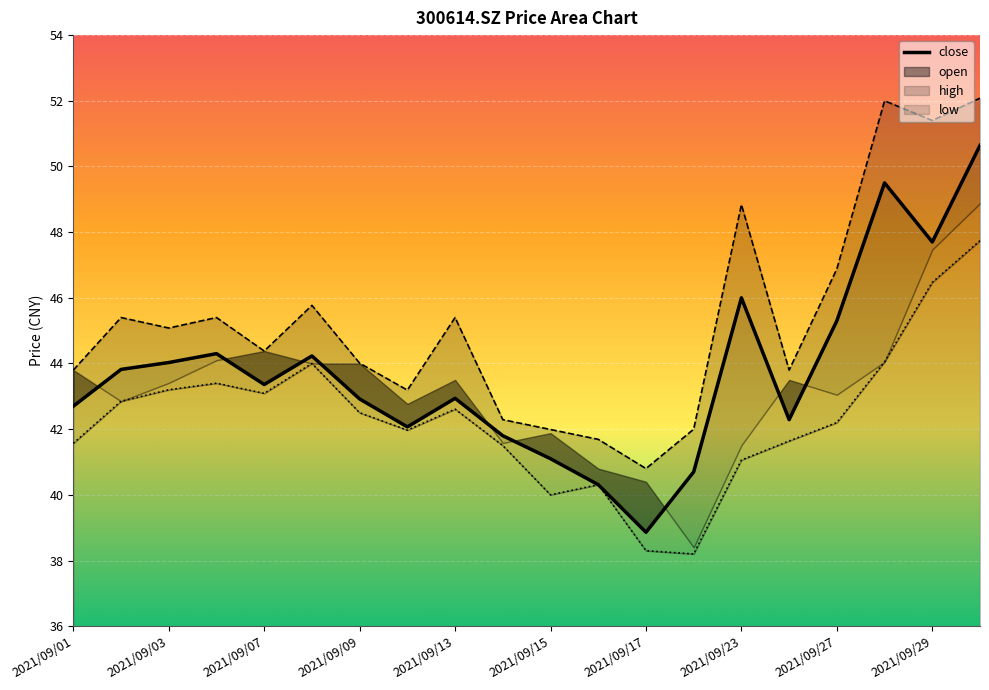

Rank the categories by high value from lowest to highest.

2021/09/17, 2021/09/16, 2021/09/15, 2021/09/22, 2021/09/14, 2021/09/10, 2021/09/01, 2021/09/24, 2021/09/09, 2021/09/07, 2021/09/03, 2021/09/02, 2021/09/06, 2021/09/13, 2021/09/08, 2021/09/27, 2021/09/23, 2021/09/29, 2021/09/28, 2021/09/30